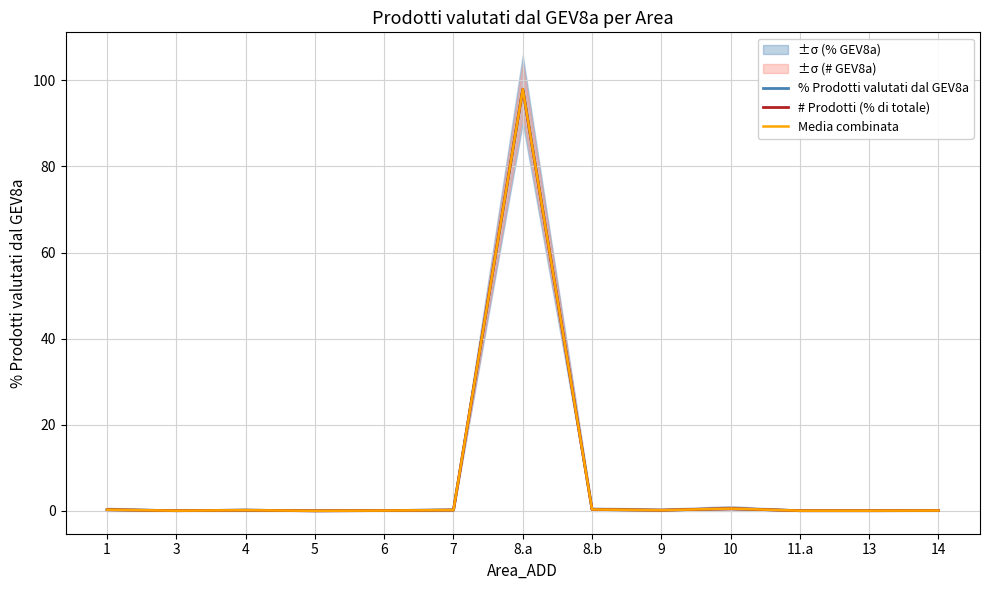

Reading left to right, extract all data points from this chart.

% Prodotti valutati dal GEV8a: 1=0.3	3=0.1	4=0.2	5=0.0	6=0.1	7=0.2	8.a=97.9	8.b=0.3	9=0.2	10=0.5	11.a=0.1	13=0.1	14=0.1
# Prodotti (% di totale): 1=0.3	3=0.1	4=0.2	5=0.0	6=0.1	7=0.2	8.a=97.9	8.b=0.3	9=0.2	10=0.5	11.a=0.1	13=0.1	14=0.1
Media combinata: 1=0.3	3=0.1	4=0.2	5=0.0	6=0.1	7=0.2	8.a=97.9	8.b=0.3	9=0.2	10=0.5	11.a=0.1	13=0.1	14=0.1